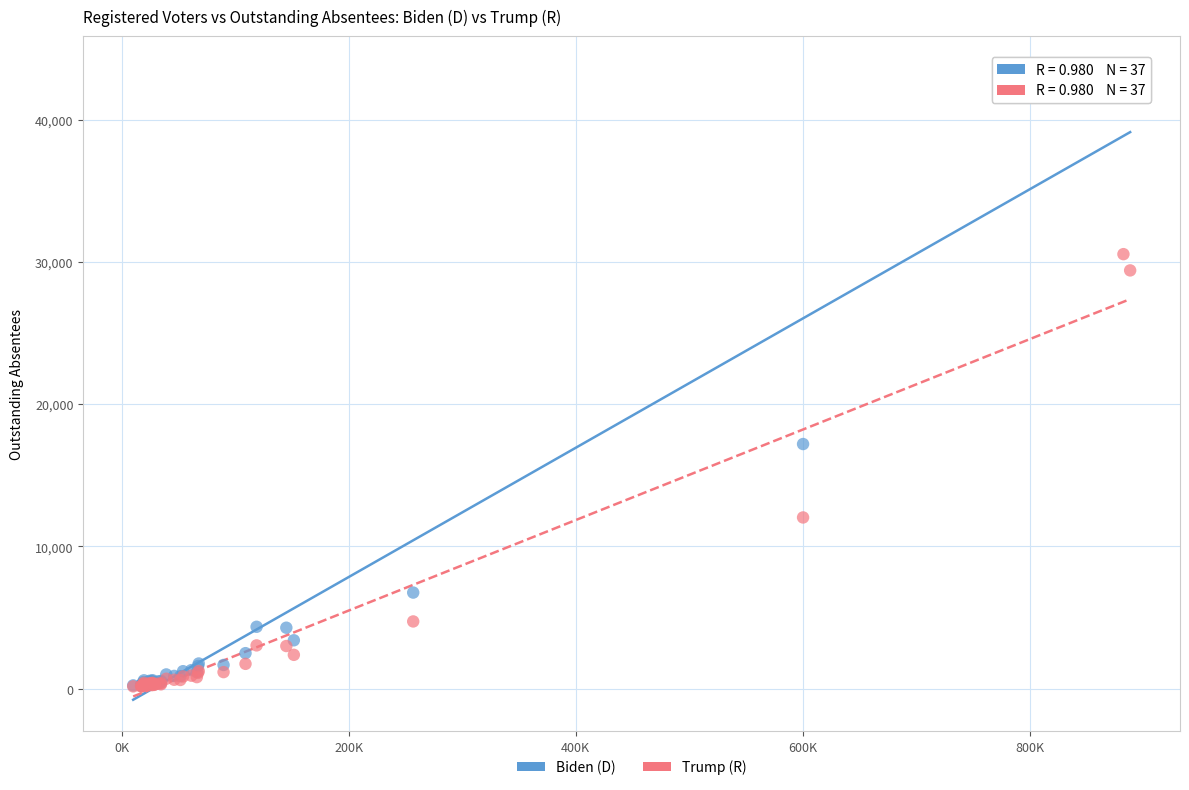

In the Trump (R) series, what Y value is closest to 15350?

12037